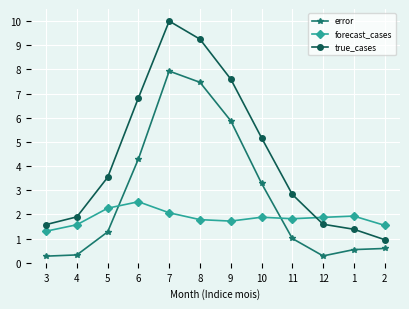

Where do forecast_cases and true_cases first cross each other?

11 and 12